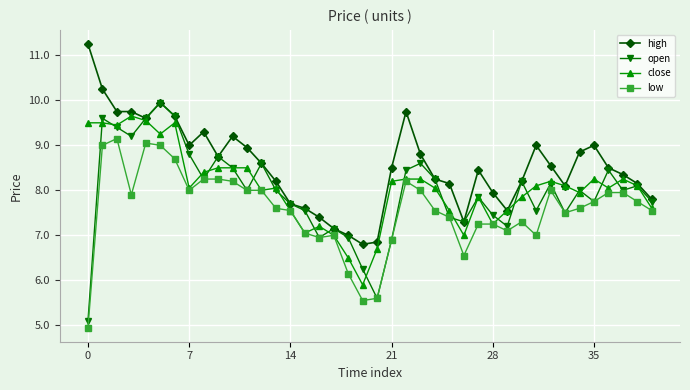

True or false: low has more than 2 points higher than both neighbors.

True